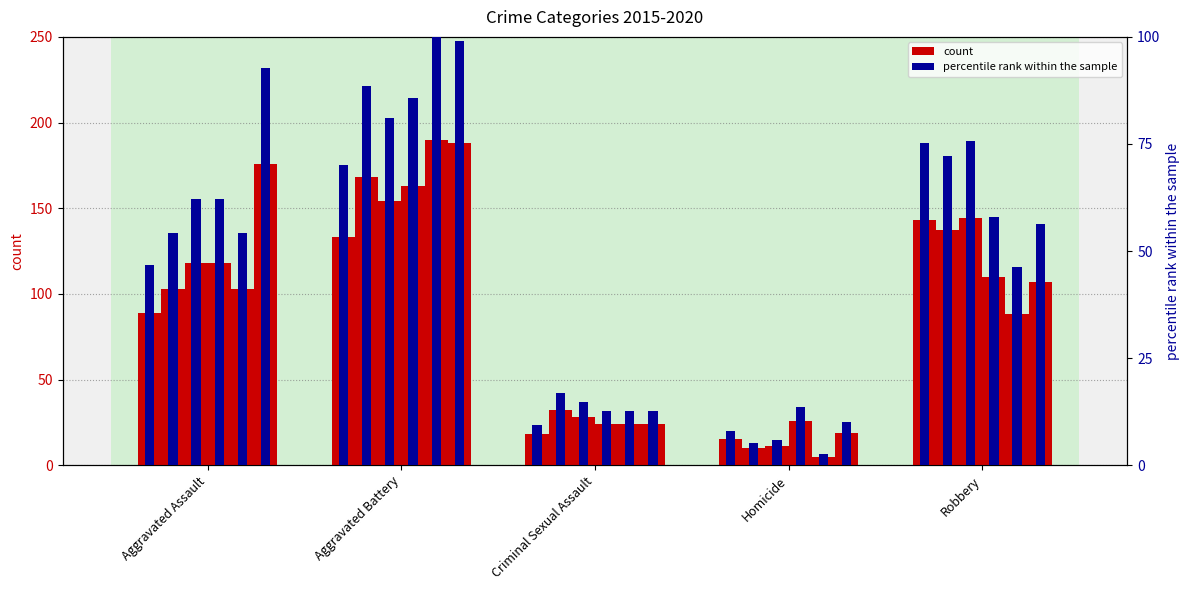

Which has a higher value, Aggravated Battery or Robbery?

Robbery